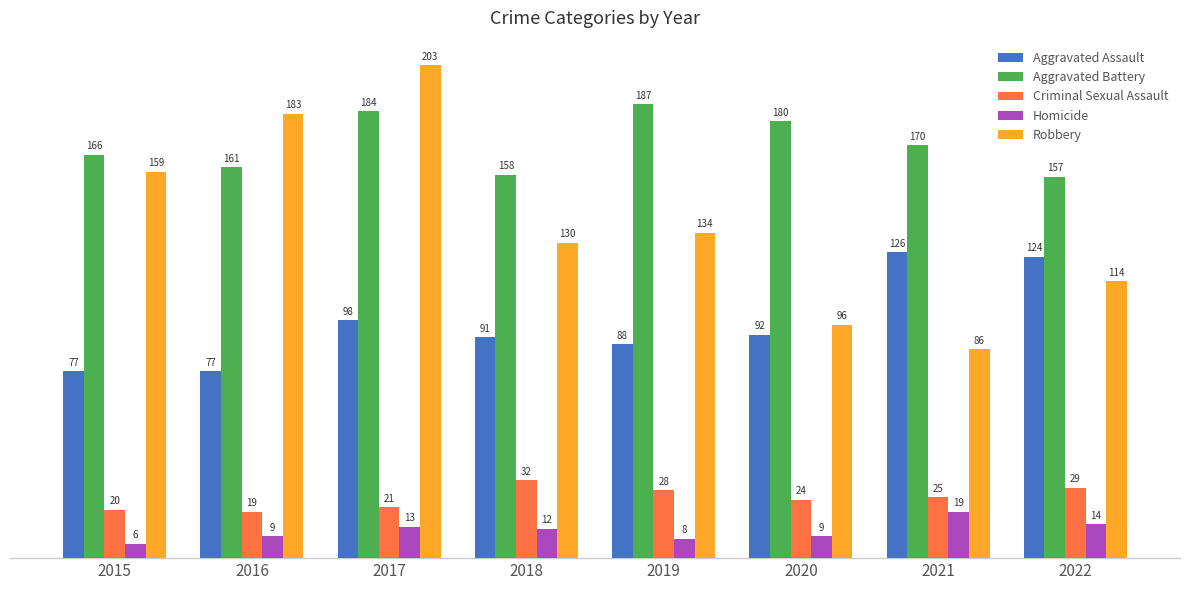

What is the sum of the Criminal Sexual Assault values at 2022 and 2019?

57